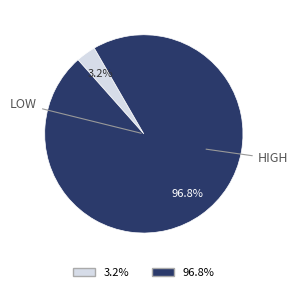

Is there a majority slice in this chart?

Yes